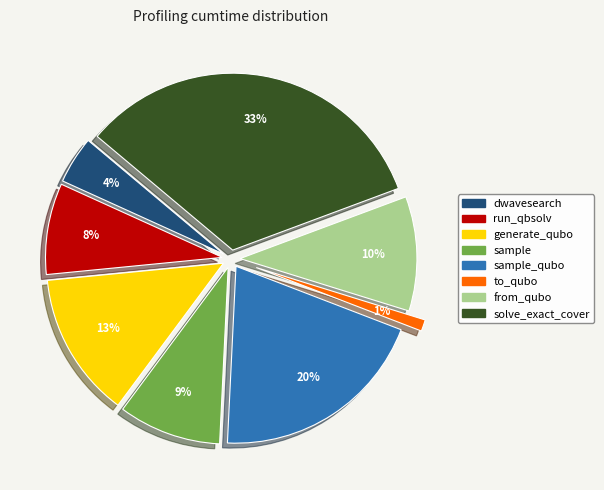

Is there any slice that represents more than half of the pie?

No